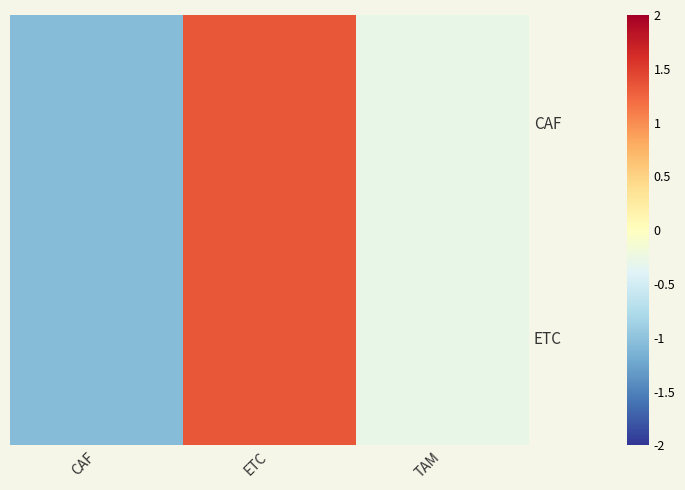

Rank the series by their maximum value, from highest to lowest.

CAF, ETC